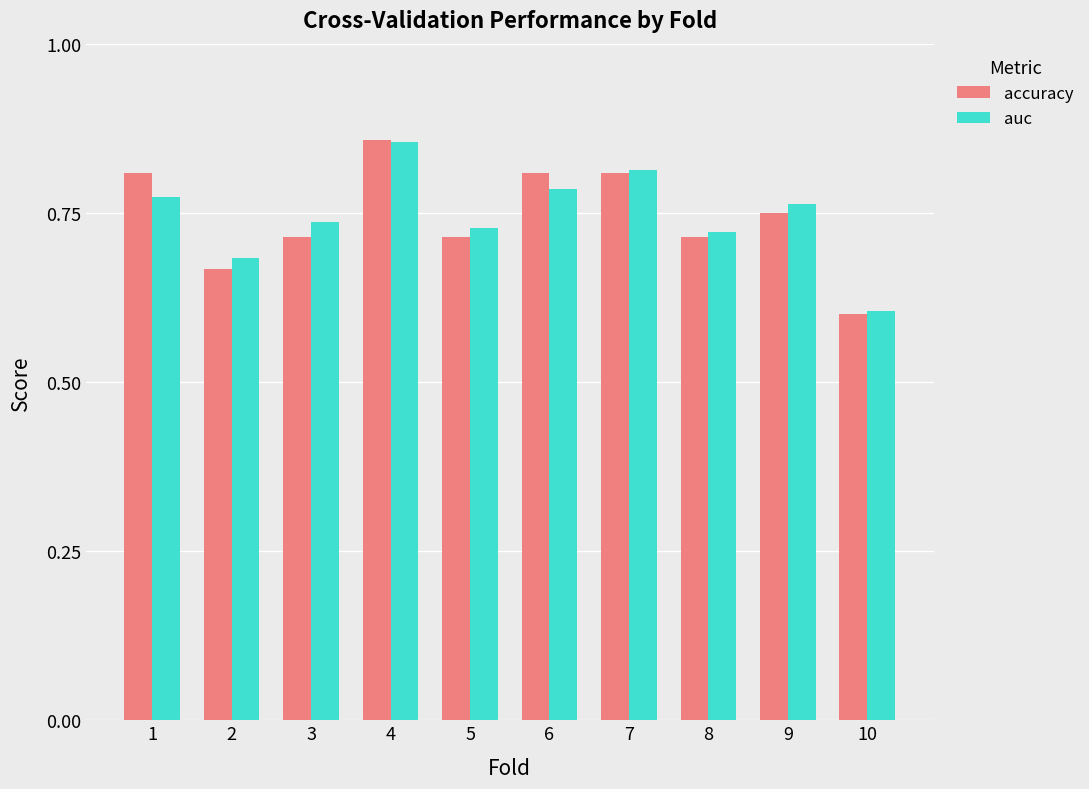

At which category is the sum across all series the highest?

4